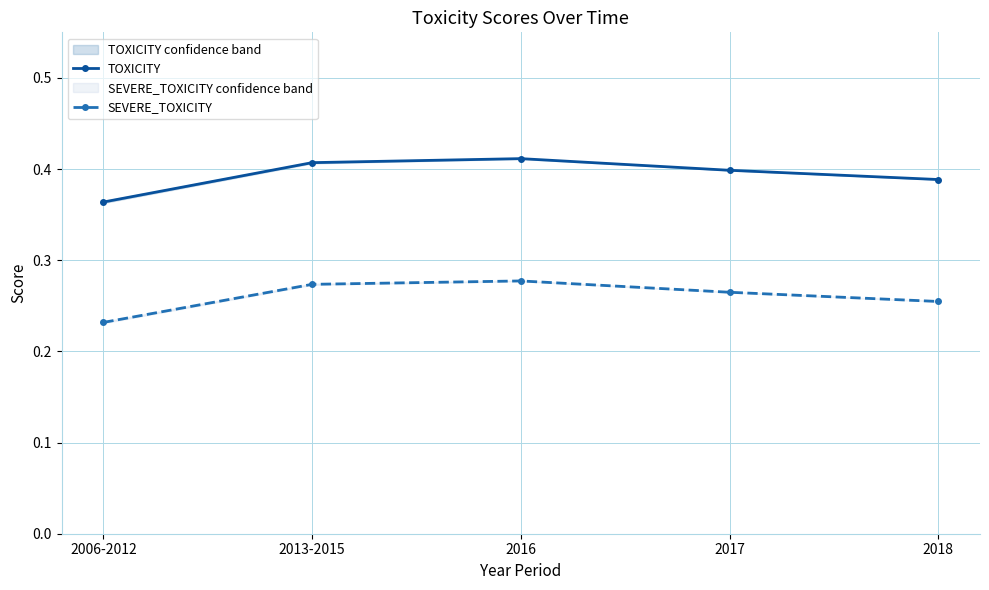

What position from the right is 2016?

3